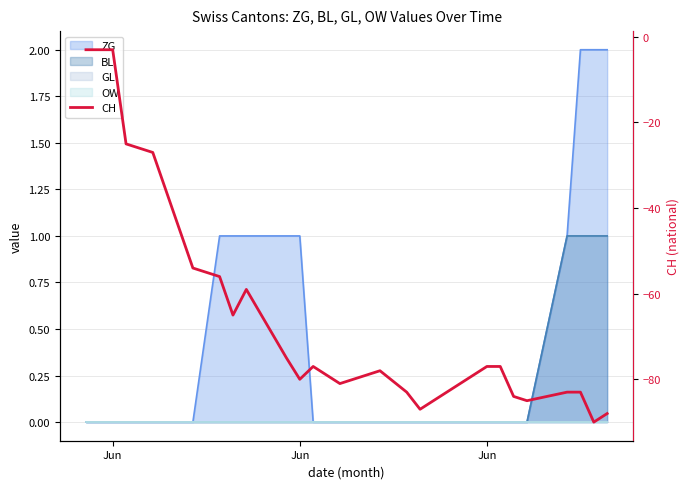

How many lines are shown in the chart?

1